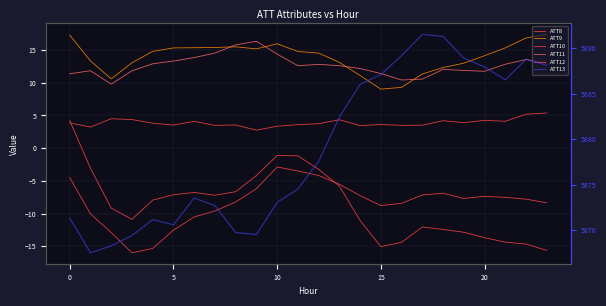

What is the difference between the ATT12 values at 15 and 18?

1.9